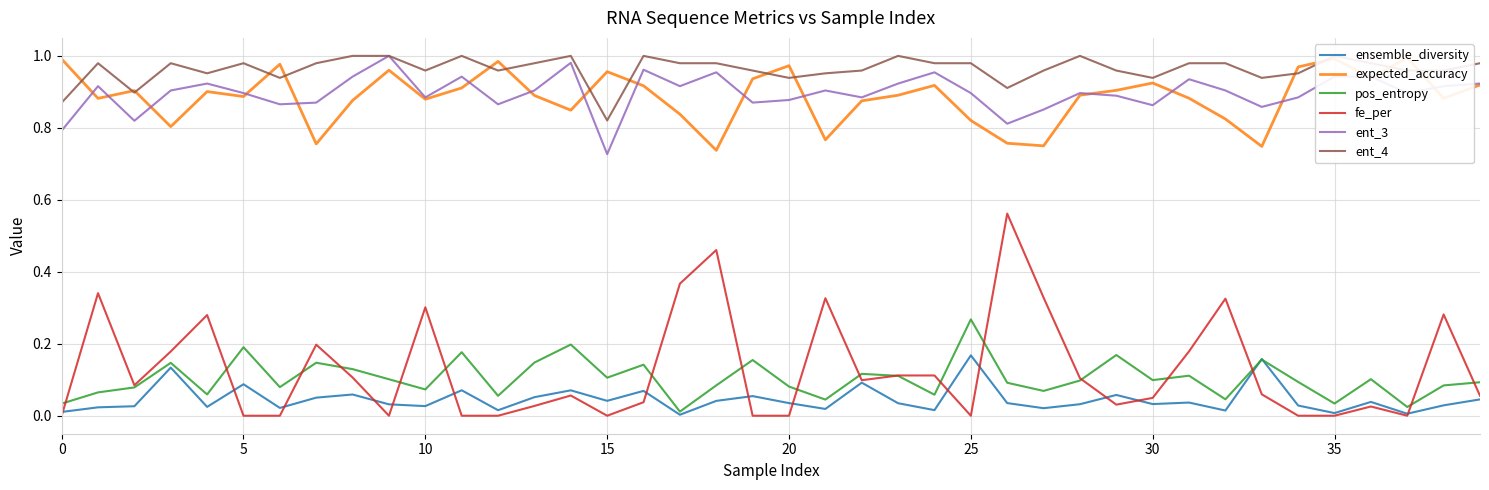

True or false: ent_3 and pos_entropy cross at least once.

False